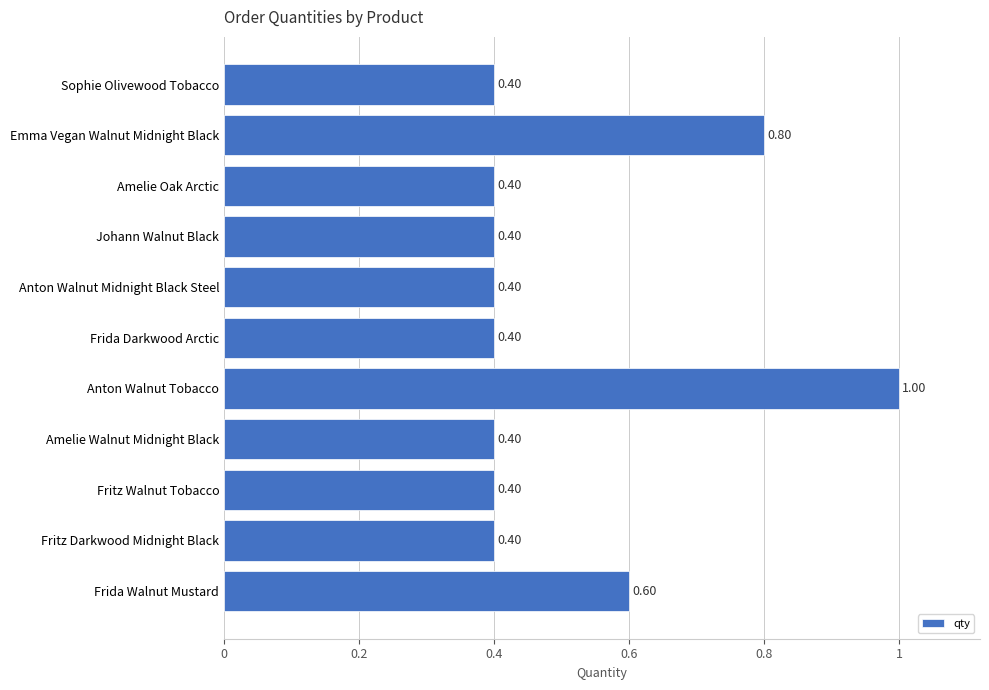

How many values are between 0 and 1?

11